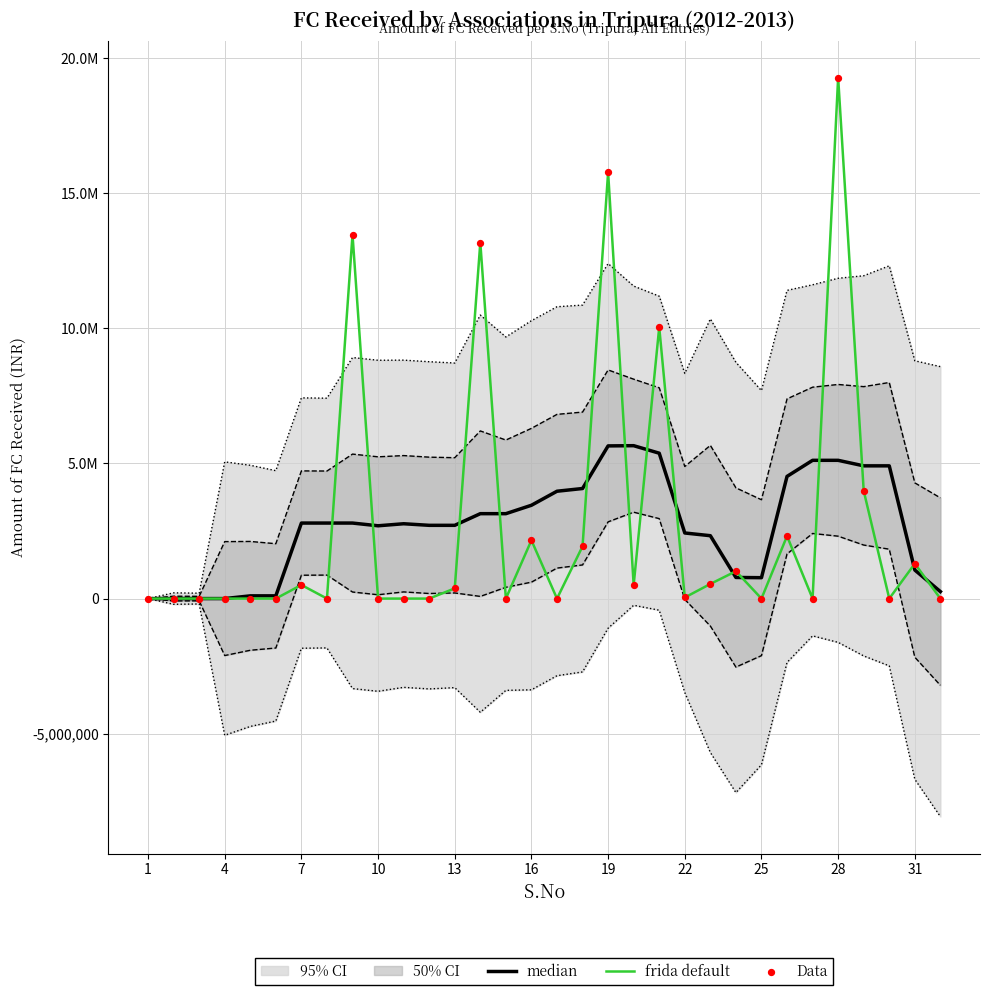

At how many categories does at least one series exceed 6146095?

5